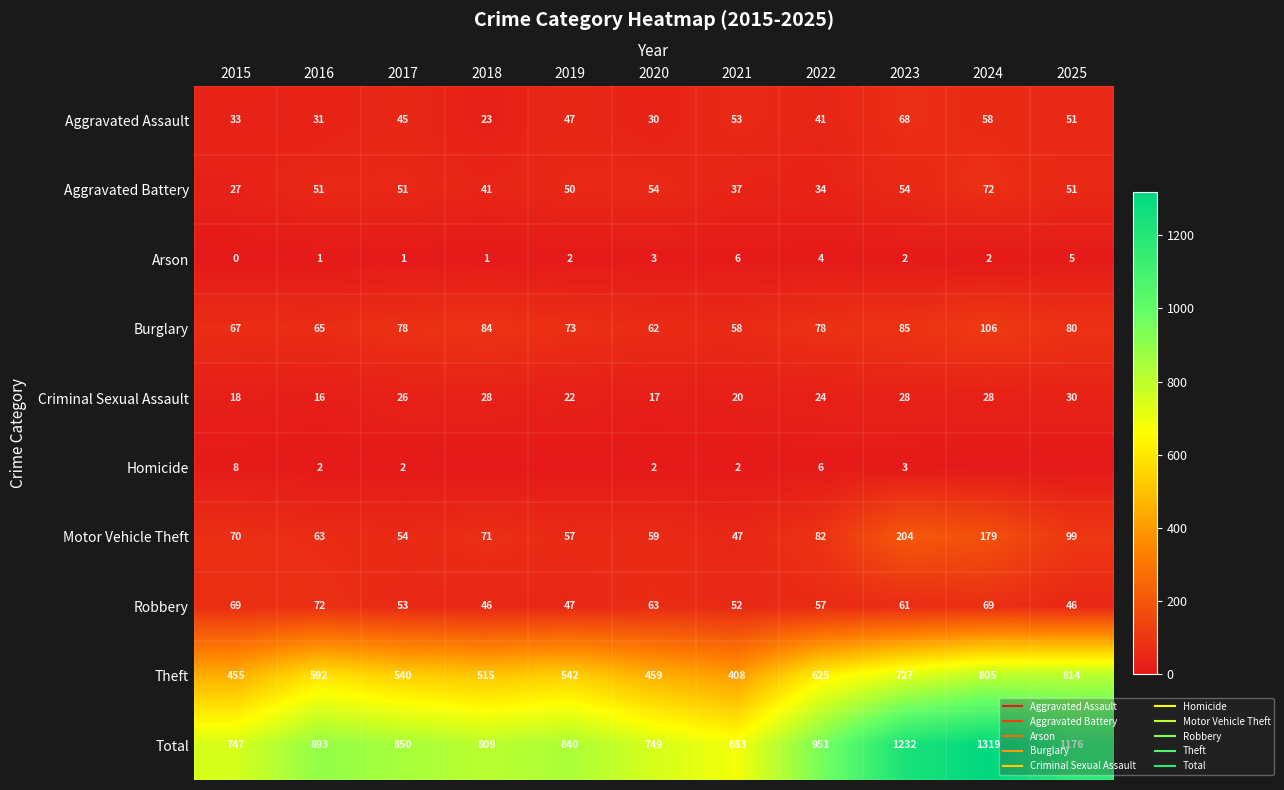

Between 2016 and 2022, which series saw the biggest shift?

Total